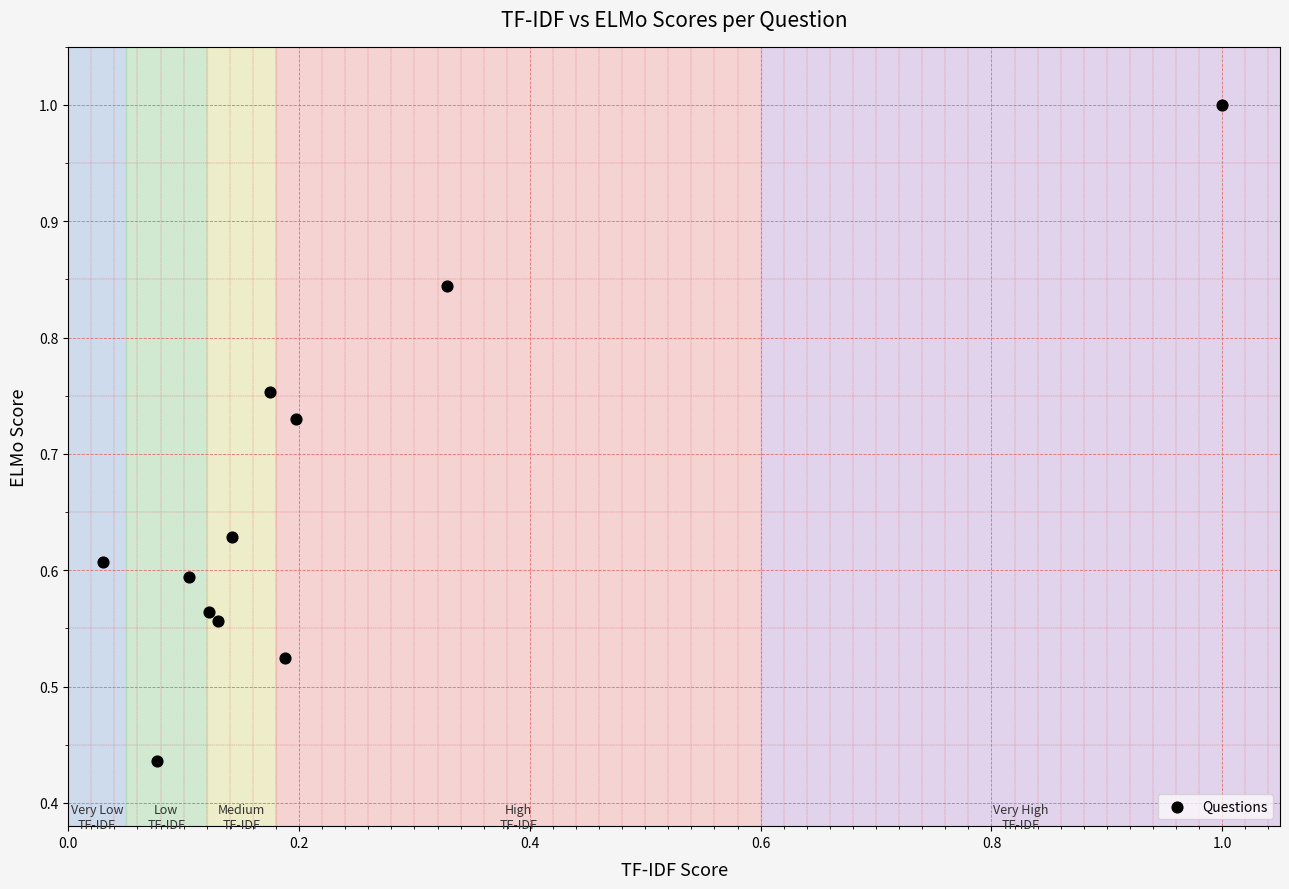

What is the range of X values (max minus min)?

1.0